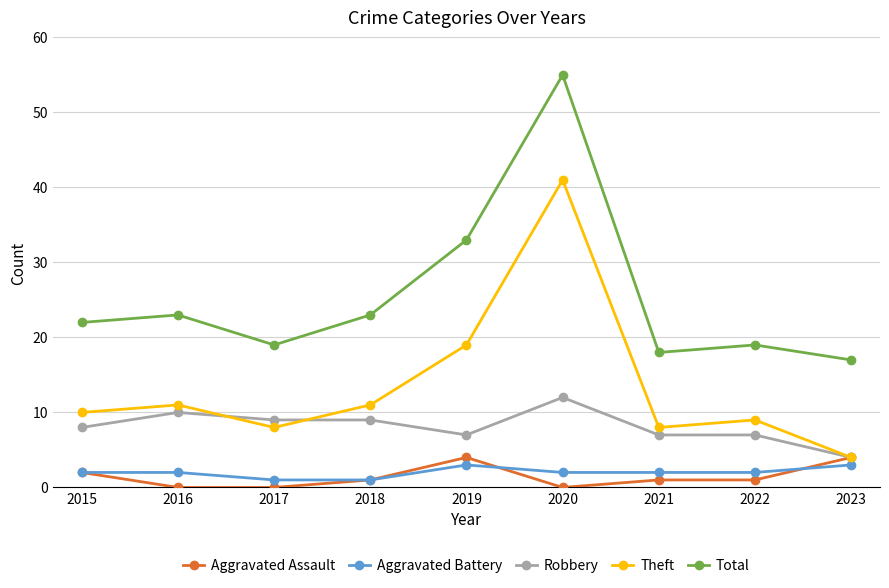

True or false: Theft and Total intersect in this chart.

False